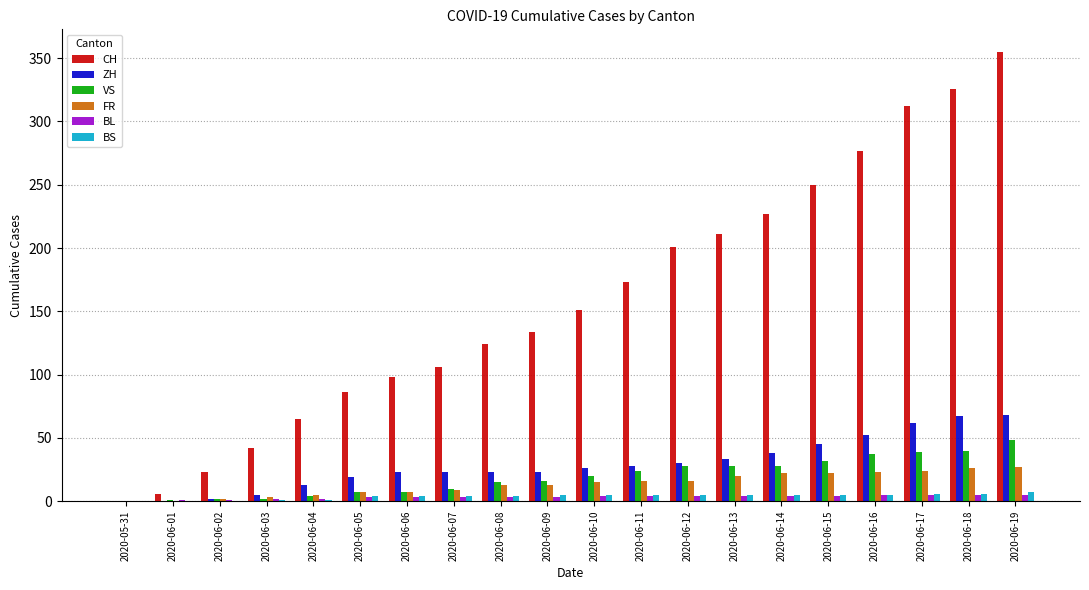

The value of VS at 2020-06-13 is 28. True or false?

True